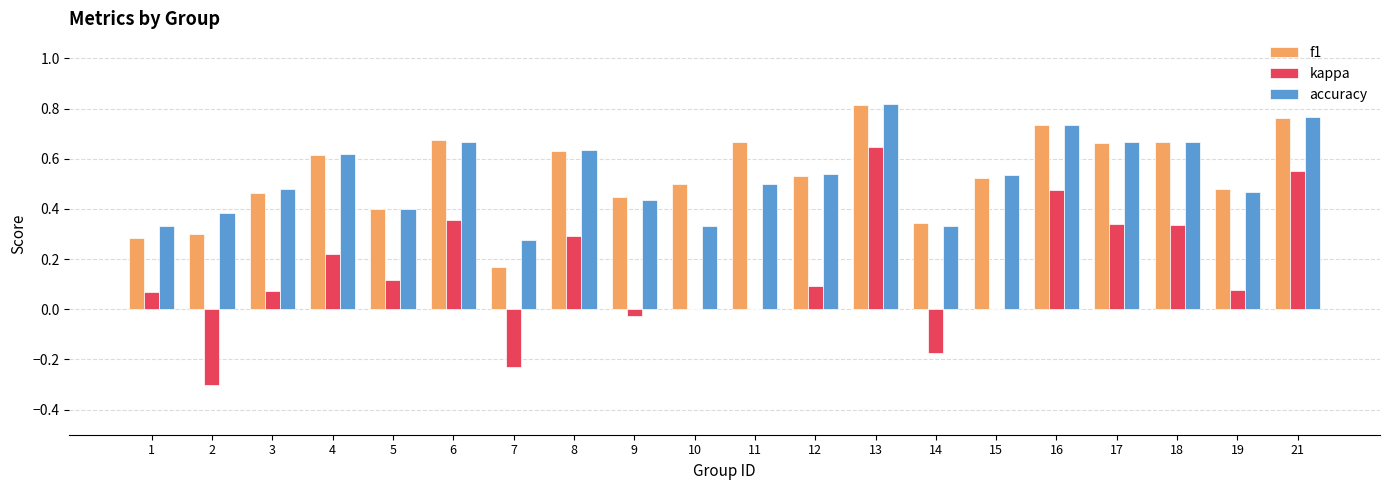

At which category is the sum across all series the highest?

13